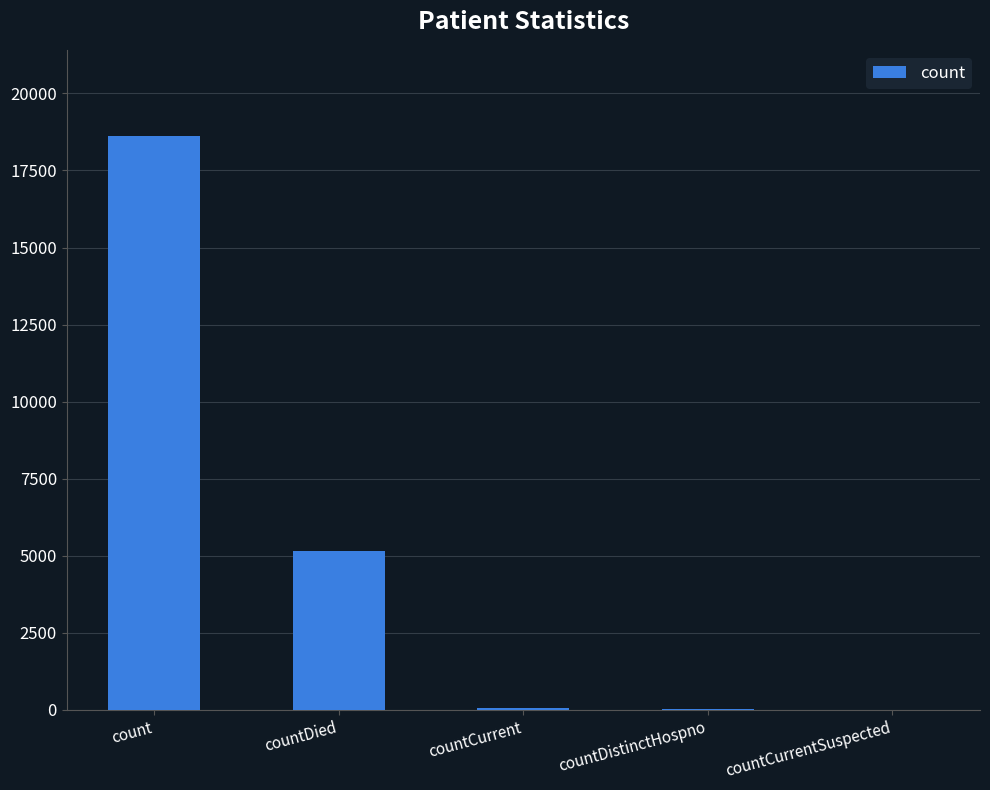

What is the change in value from count to countDied?

-13469